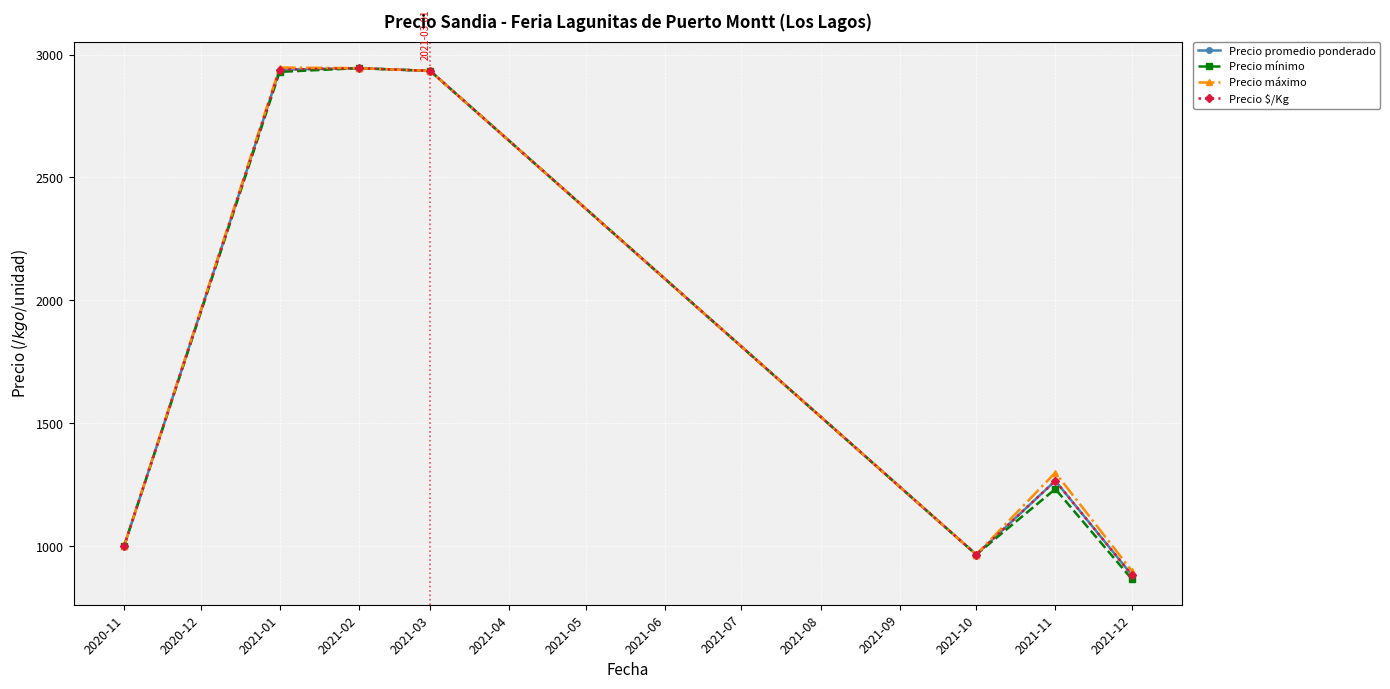

What is the total value across all series at 2020-11?

4000.0